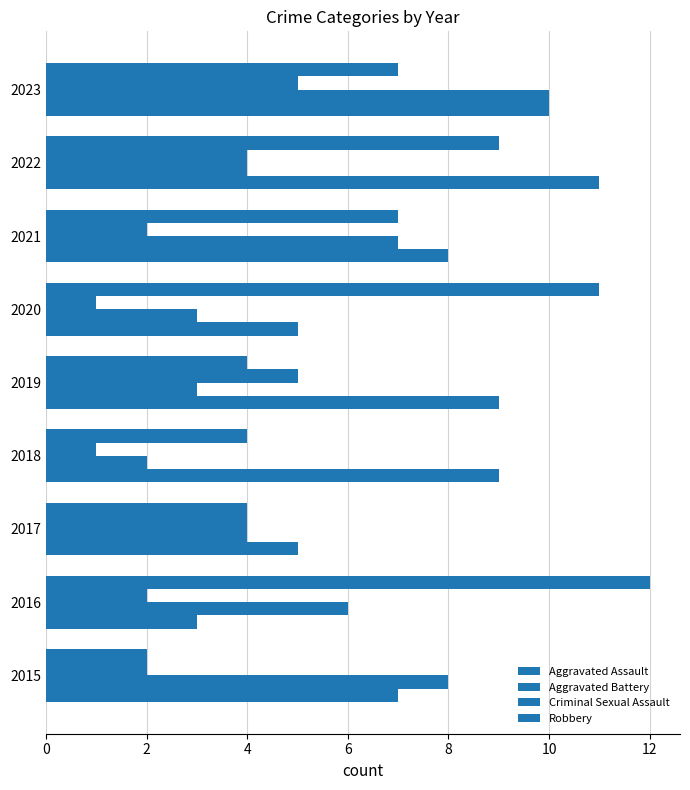

How many data points in Robbery are less than 7?

4